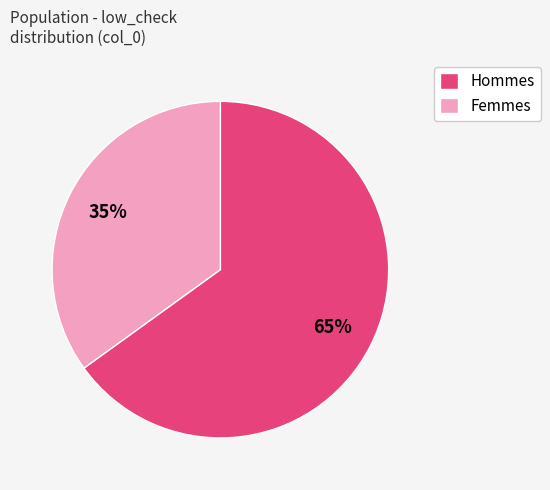

Which slice is the smallest?

Femmes